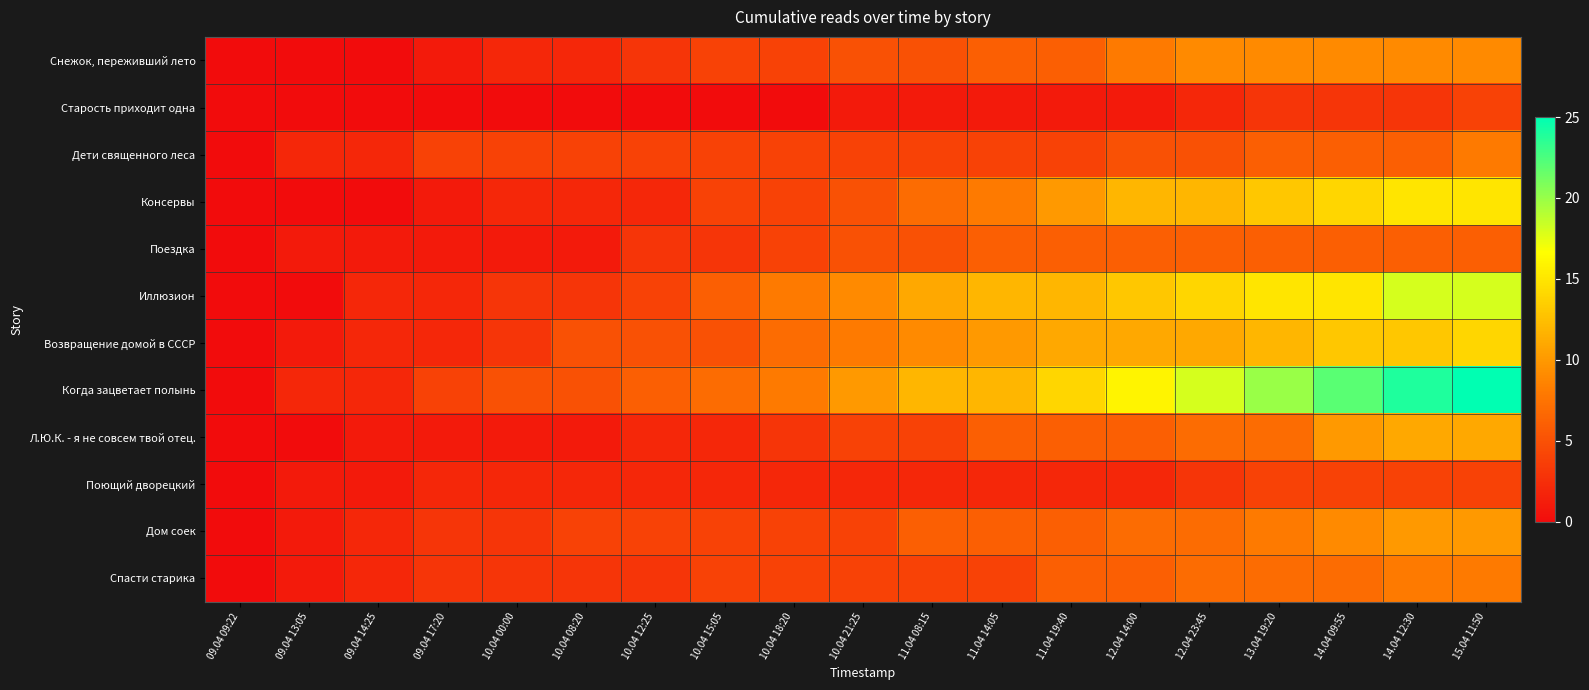

At how many categories does at least one series exceed 4?

15